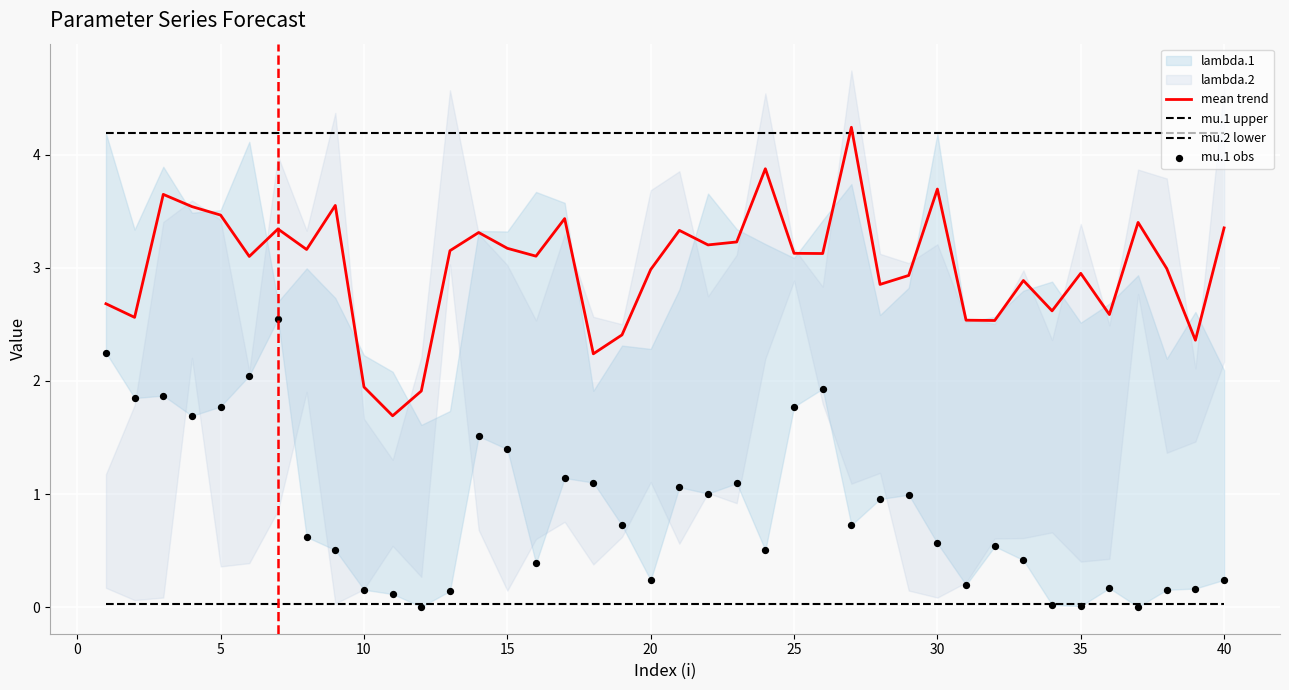

Which series has the largest Y range (max minus min)?

mean trend